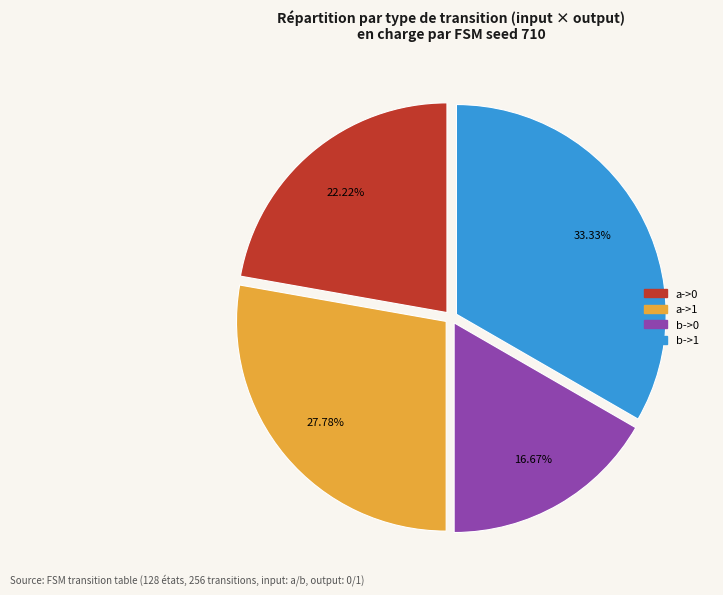

Is the sum of b->1 and a->1 greater than half?

Yes